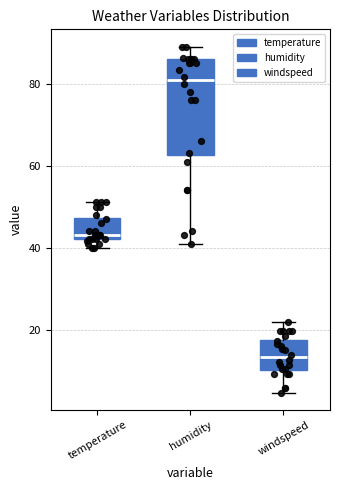

Reading left to right, transcribe this box plot: for each box, give where its median line is, the range the box spans, and where its two whiskers end, as read against the y-axis. The values are not printed on the chart, so give them approximately, as read against the axis.

temperature: median 44, box 42 to 48, whiskers 40 to 52
humidity: median 80, box 62 to 86, whiskers 42 to 90
windspeed: median 14, box 10 to 18, whiskers 4 to 22